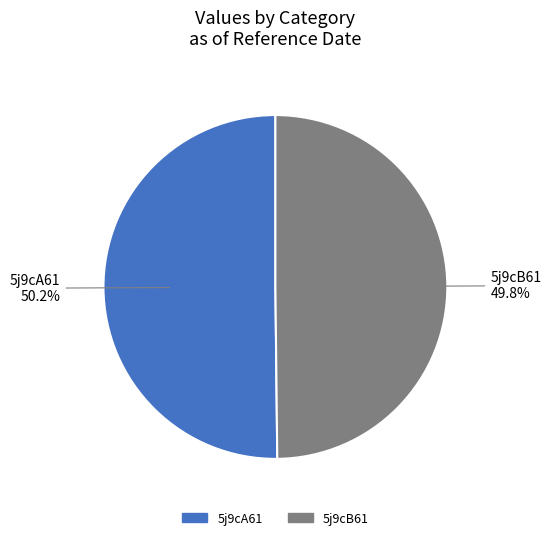

Is there a majority slice in this chart?

Yes